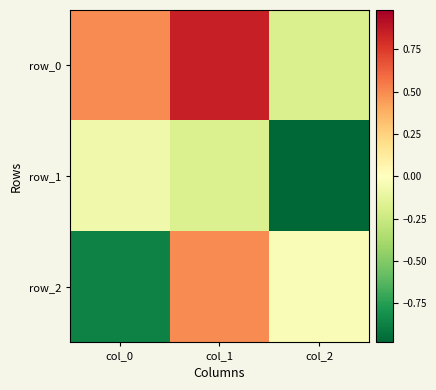

At which category is the sum across all series the highest?

col_1